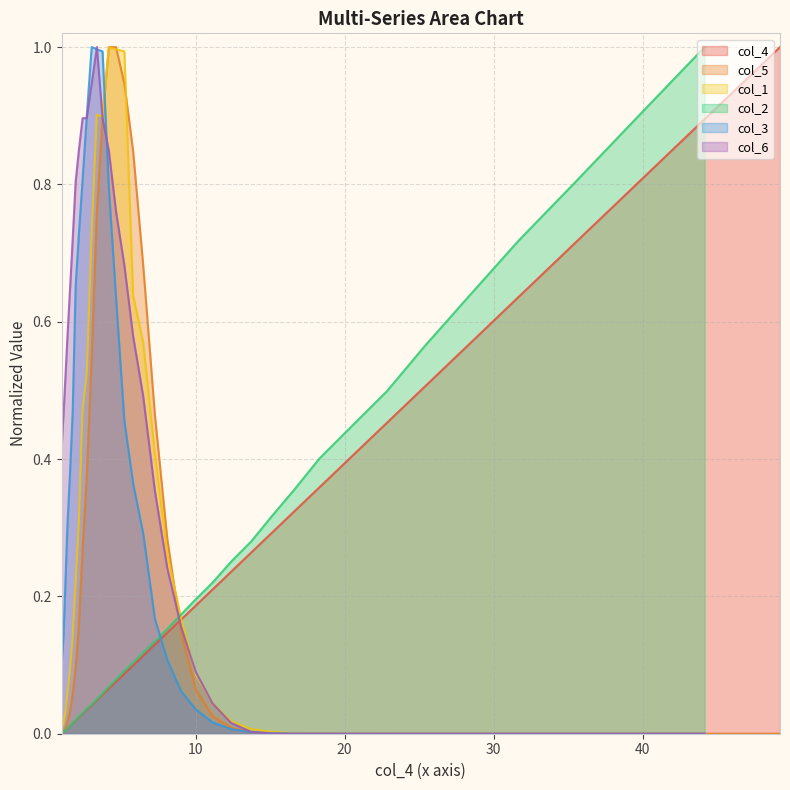

What is the maximum value for col_4?

1.0